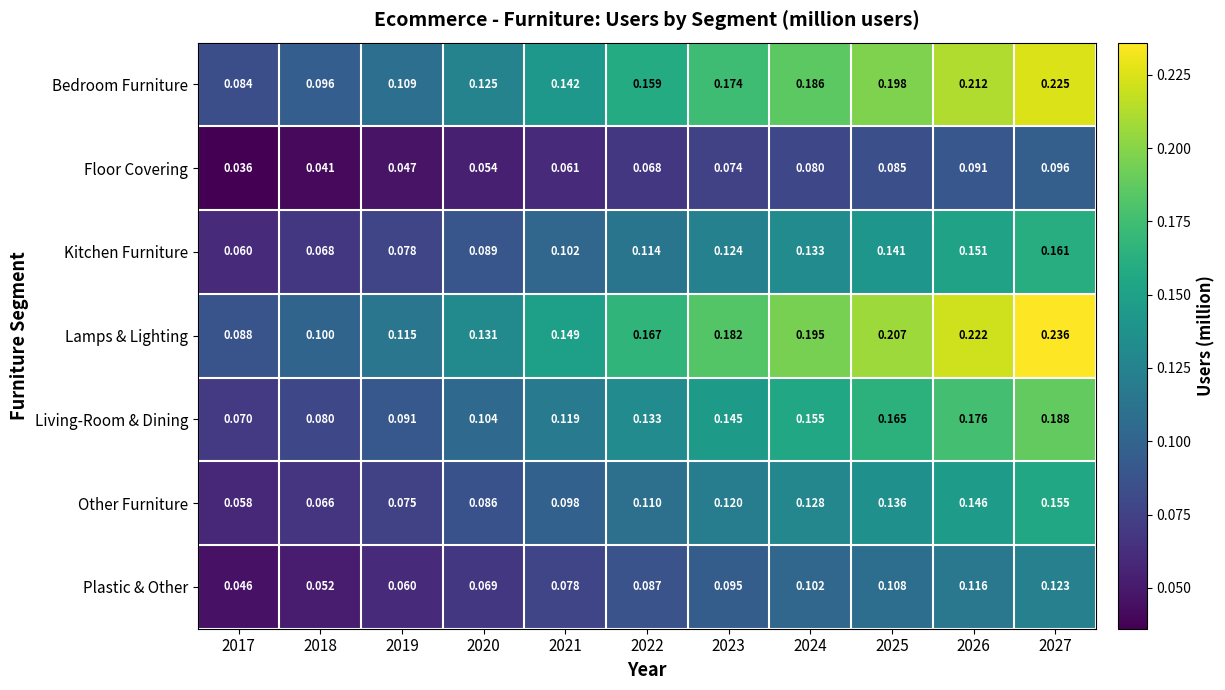

Which series has the largest range (max minus min)?

Lamps & Lighting